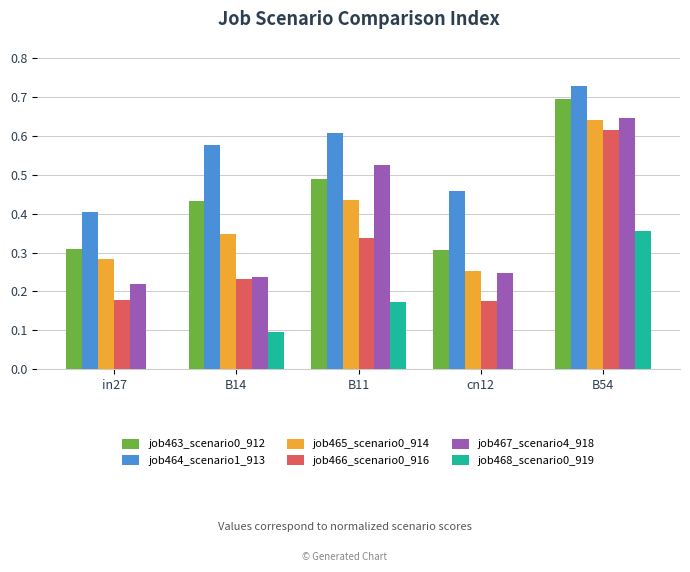

Which series has the largest total across all categories?

job464_scenario1_913